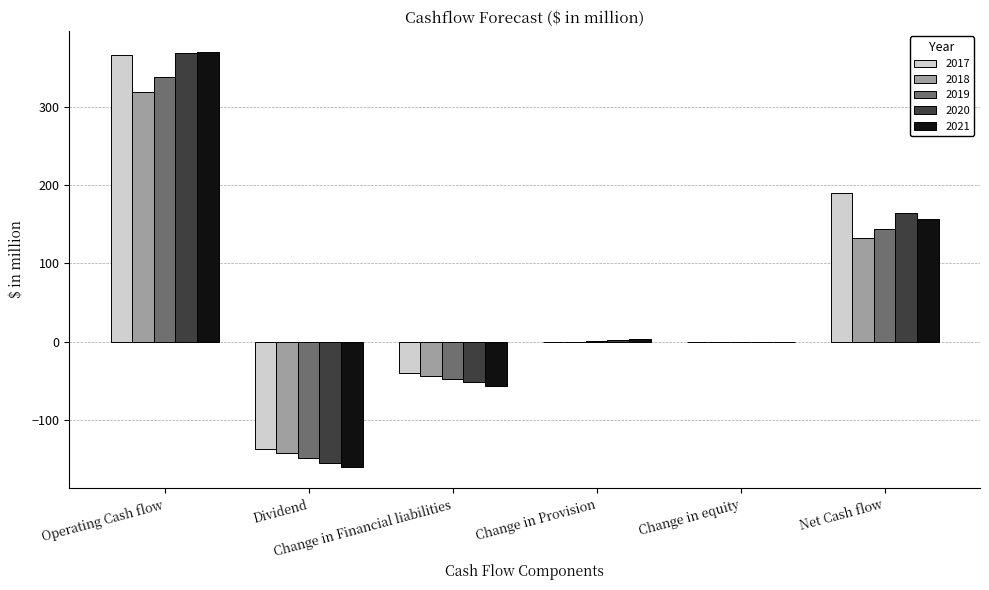

At which category does the chart reach its peak across all series?

Operating Cash flow